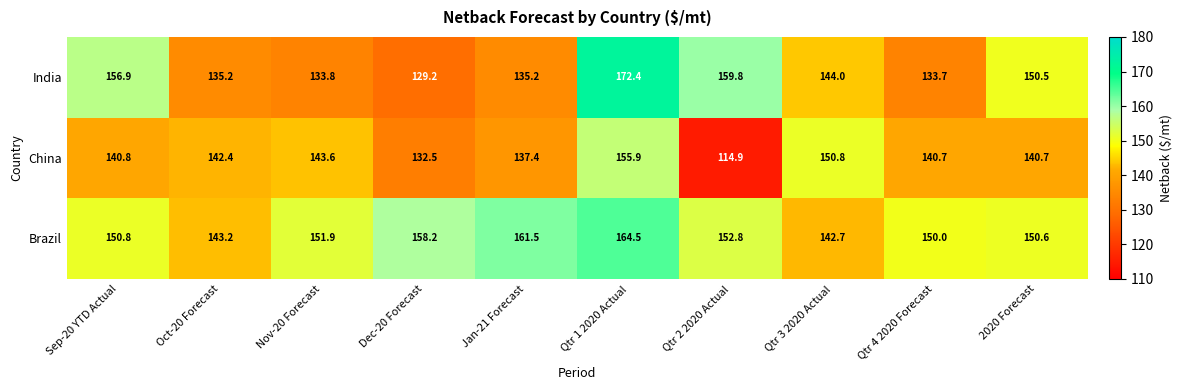

Where is India nearest to the value 150?

2020 Forecast